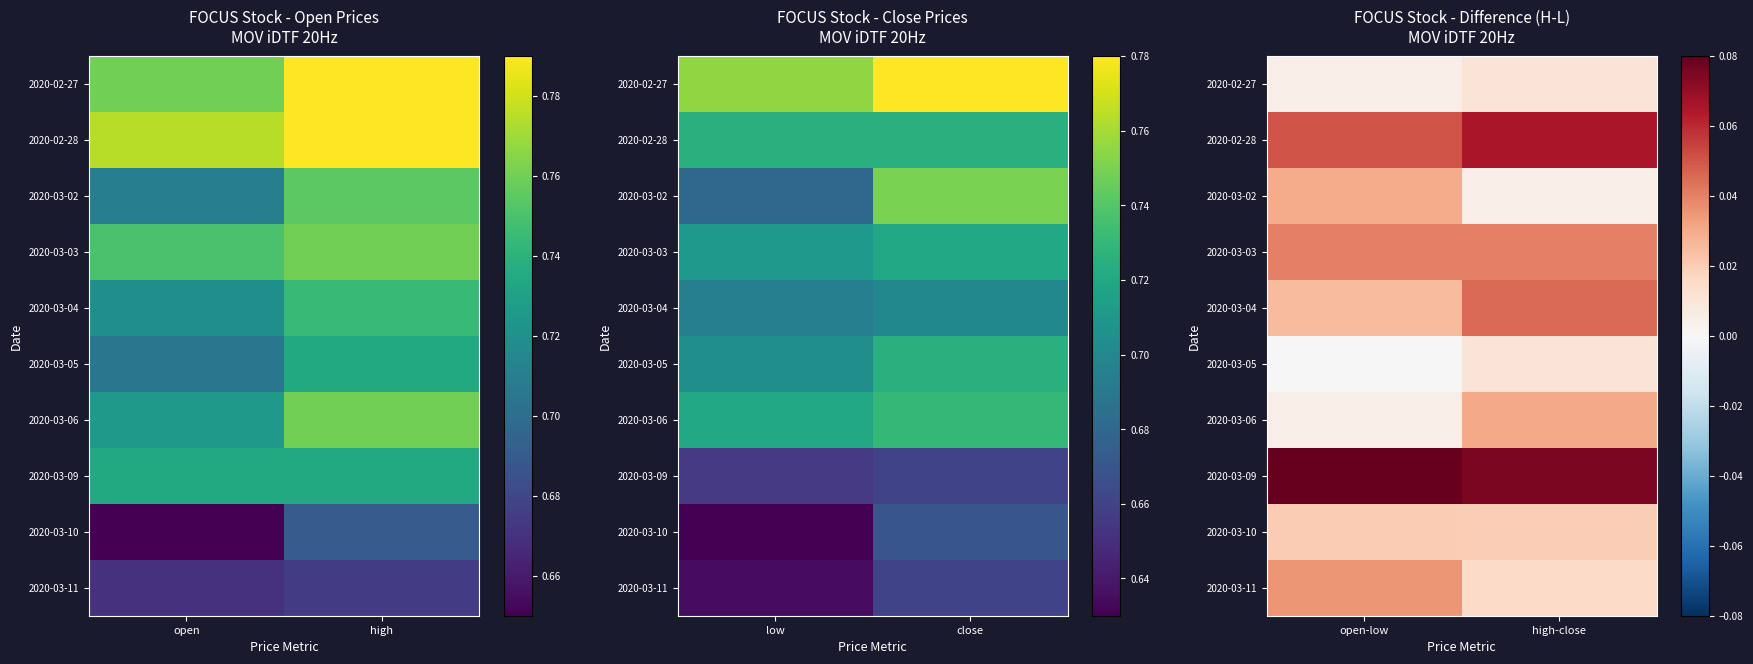

Is the value of 2020-03-10 at high-close greater than the value of 2020-03-03 at high-close?

No